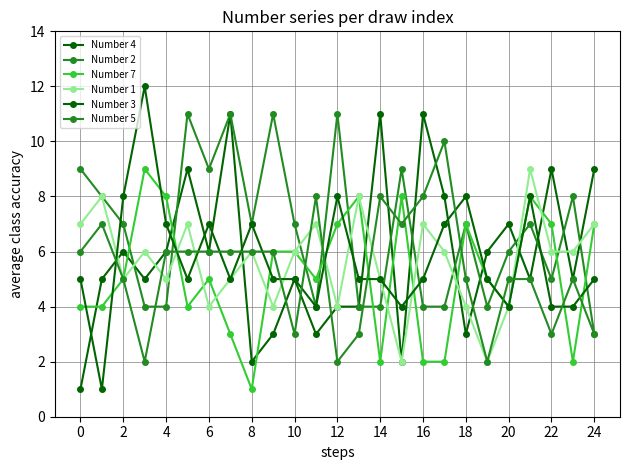

How many values in the Number 1 series are below 6?

11